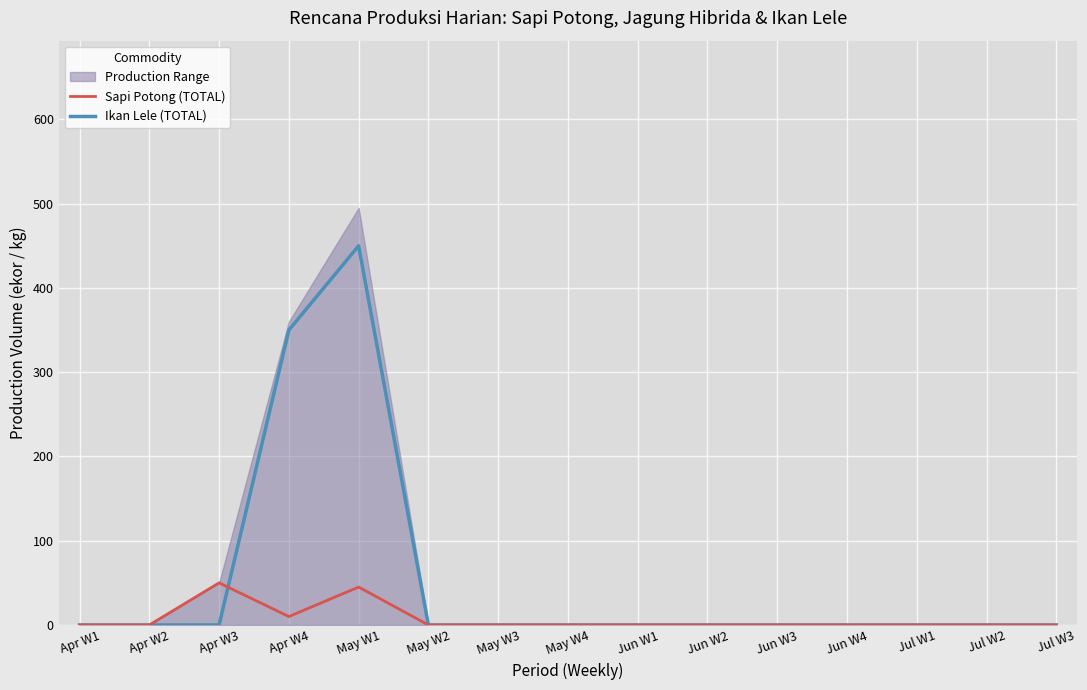

Is the value of Sapi Potong (TOTAL) at May W1 greater than the value of Ikan Lele (TOTAL) at May W1?

No